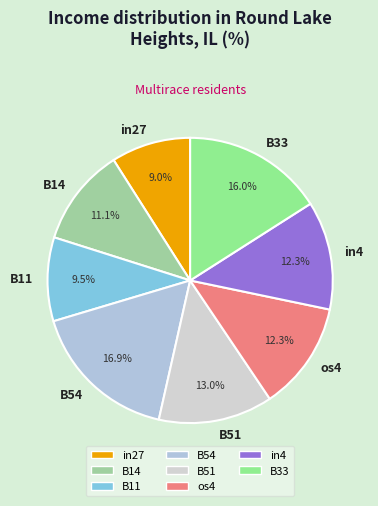

What is the total percentage of os4 and B51?

25.3%